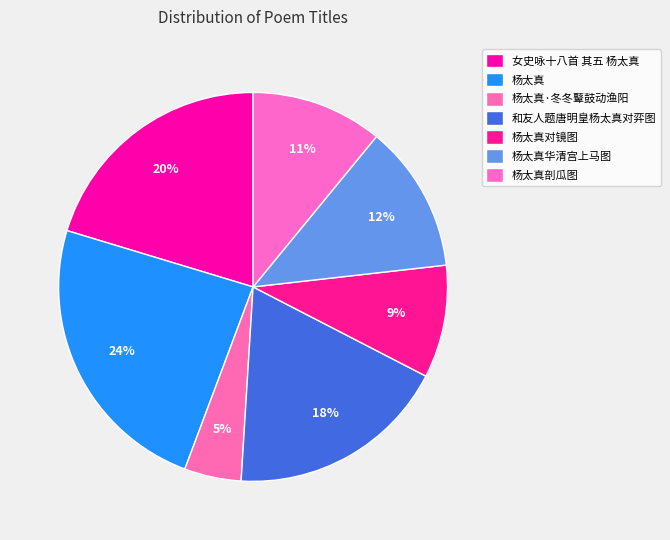

Count the number of slices in the pie.

7